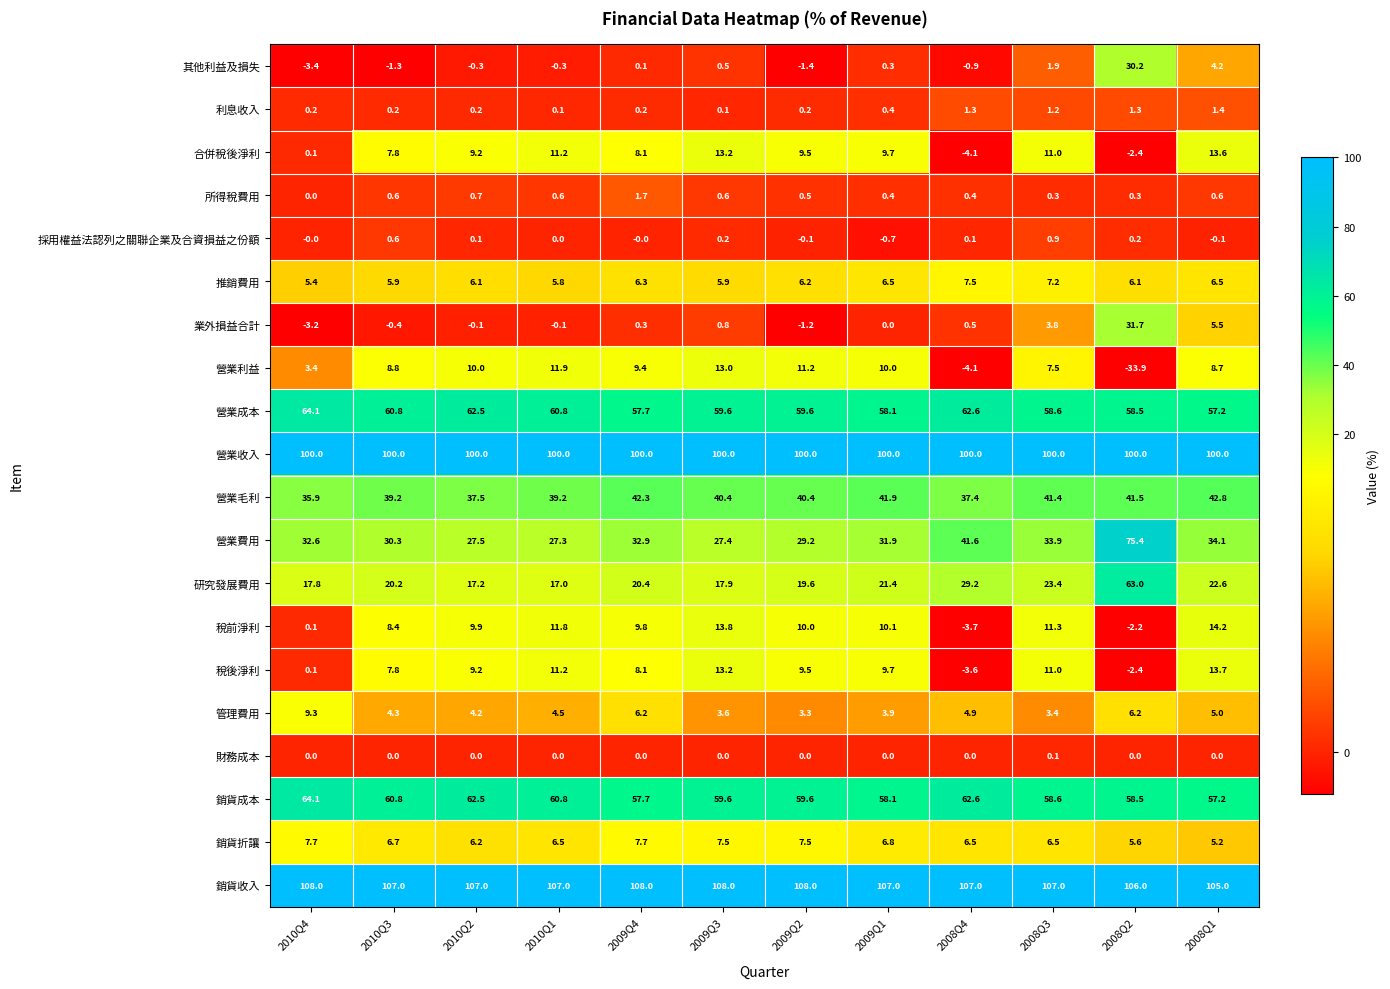

What is the difference between the maximum and minimum values in the 營業毛利 series?

6.9